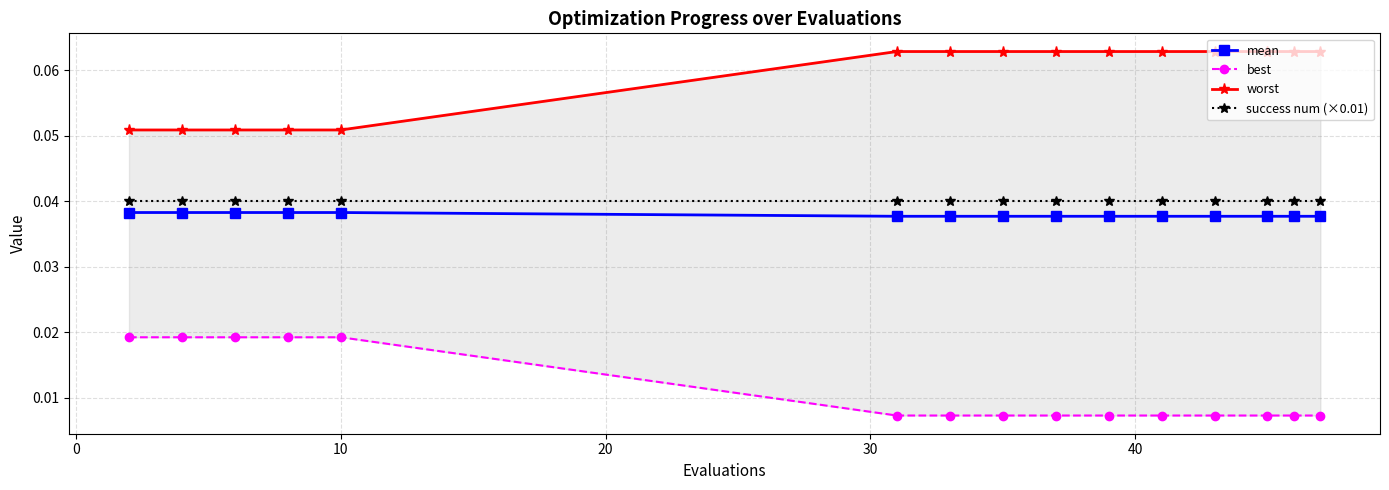

True or false: best has more than 2 interior local peaks.

False